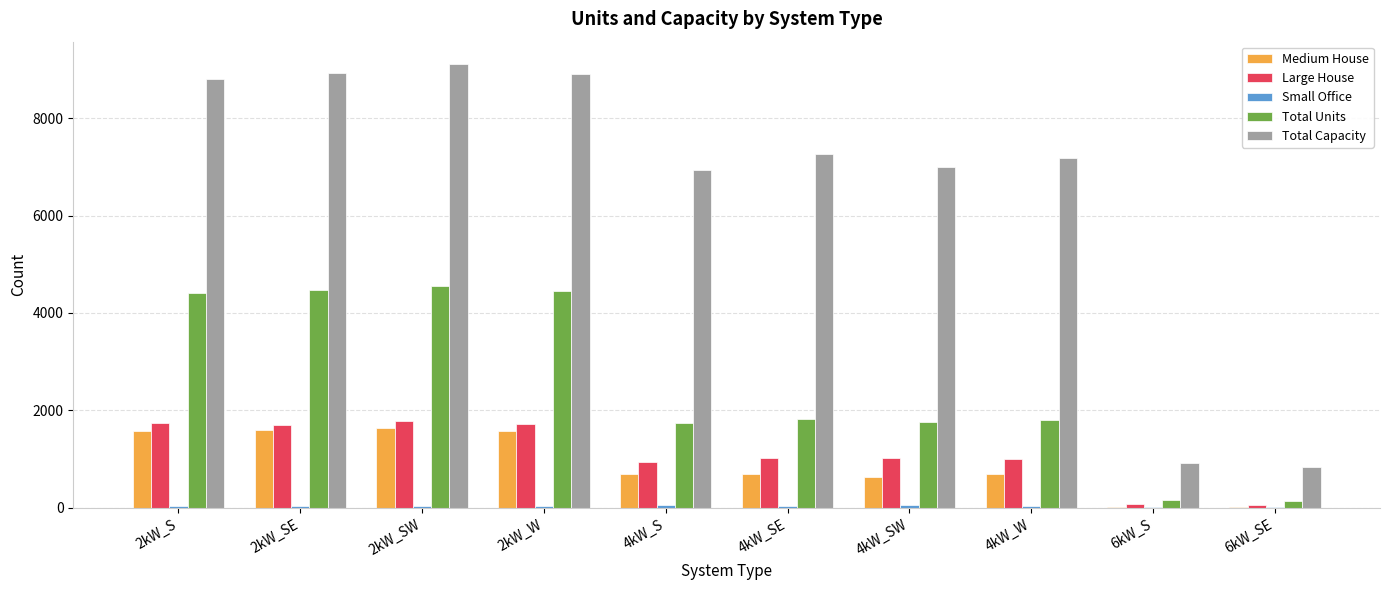

Is the value of Medium House at 6kW_S greater than the value of Total Units at 6kW_SE?

No